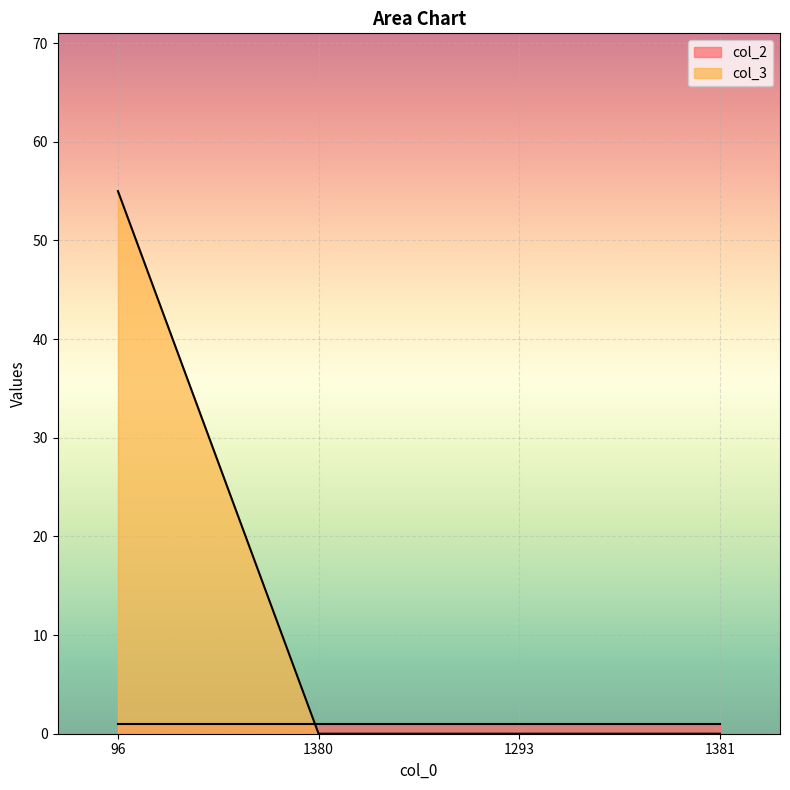

The value at 1380 is 23. True or false?

False